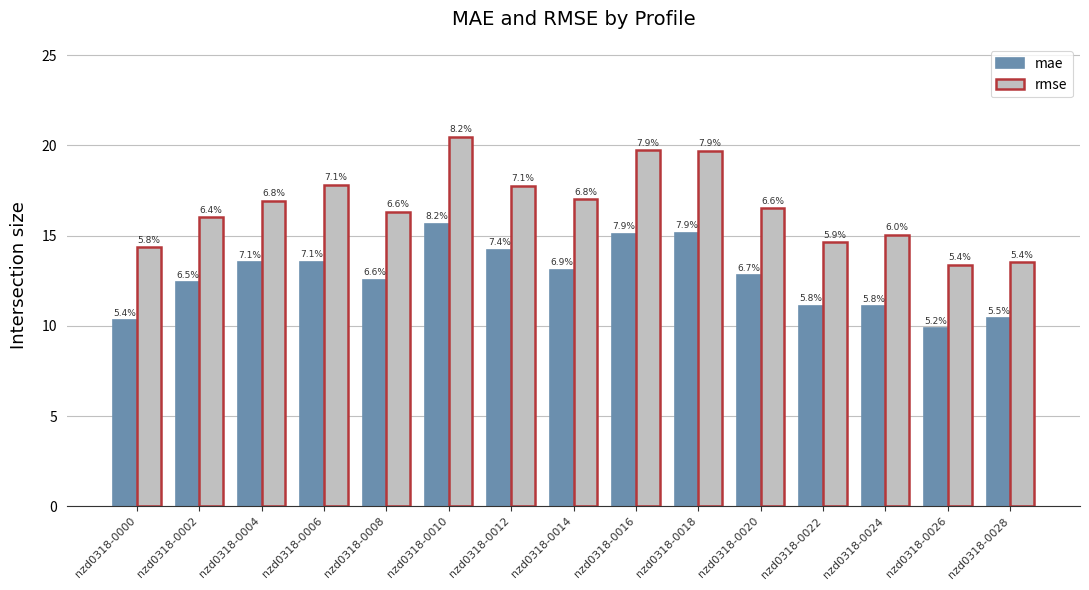

Where does the rmse series first go above 16?

nzd0318-0002